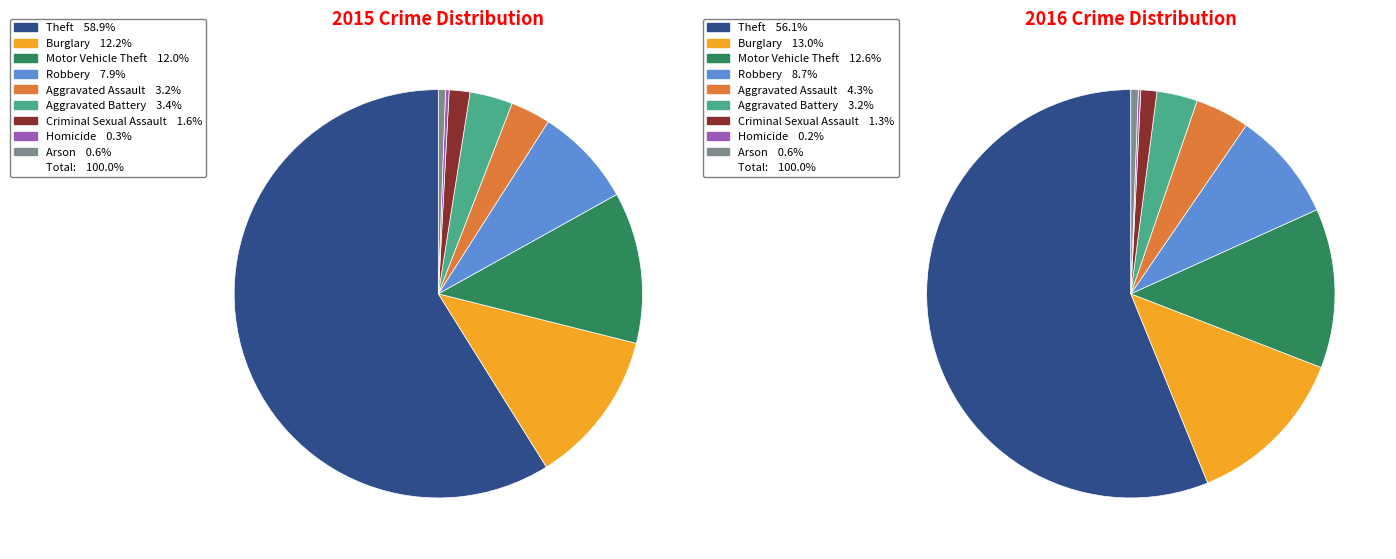

Which category has the smallest portion of the pie?

Homicide